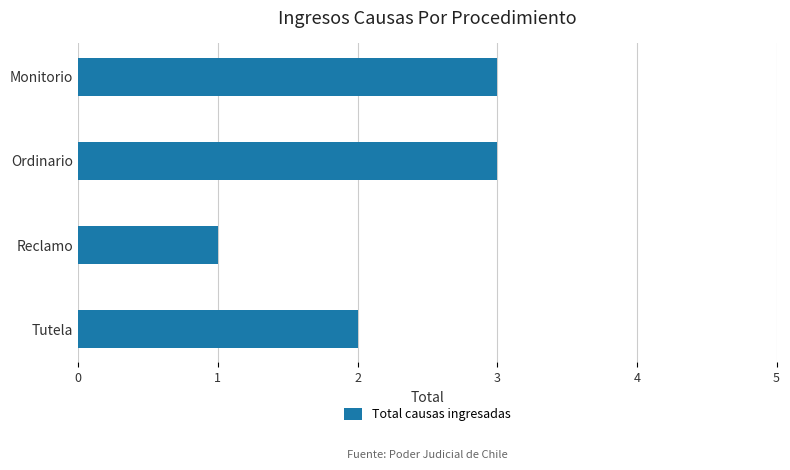

What is the difference between the second highest and minimum values?

2